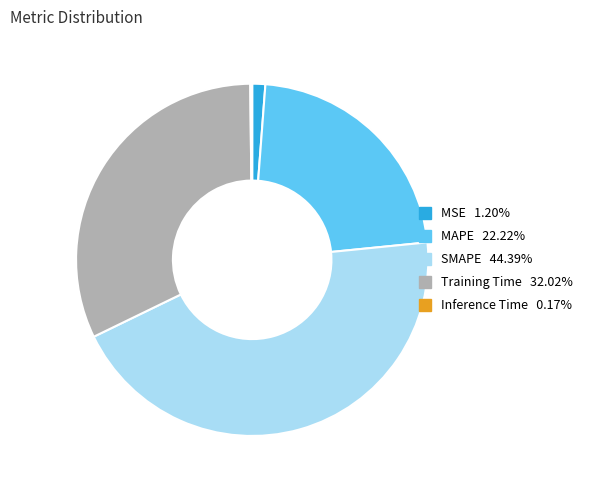

What is the largest slice in the pie chart?

SMAPE